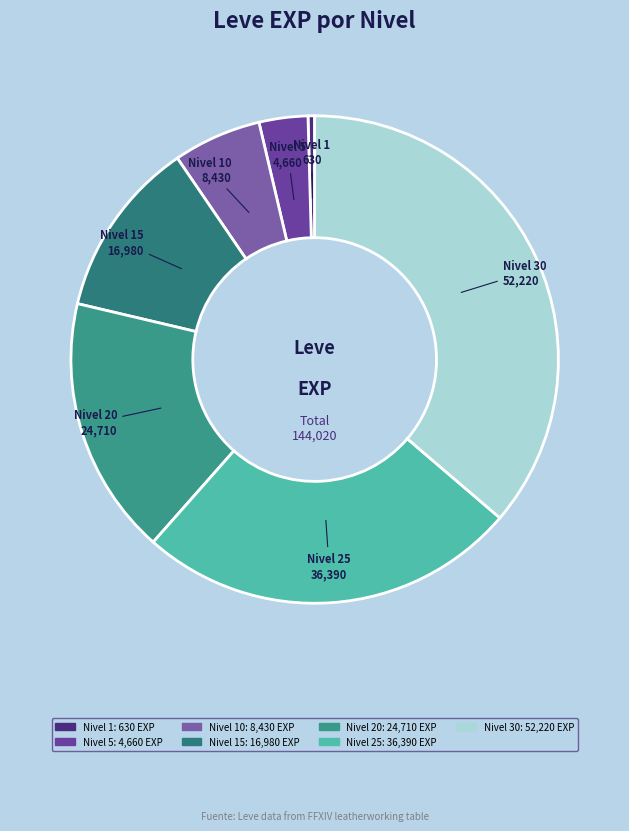

How many segments does this pie chart have?

7